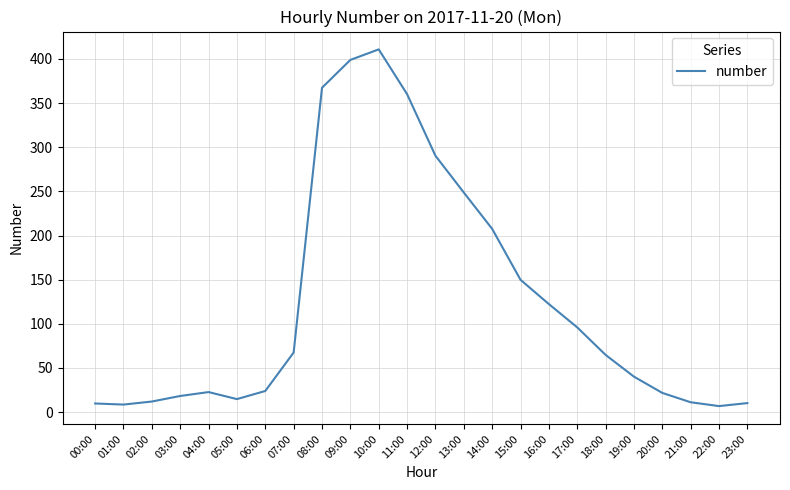

Which label corresponds to the largest value in the chart?

10:00